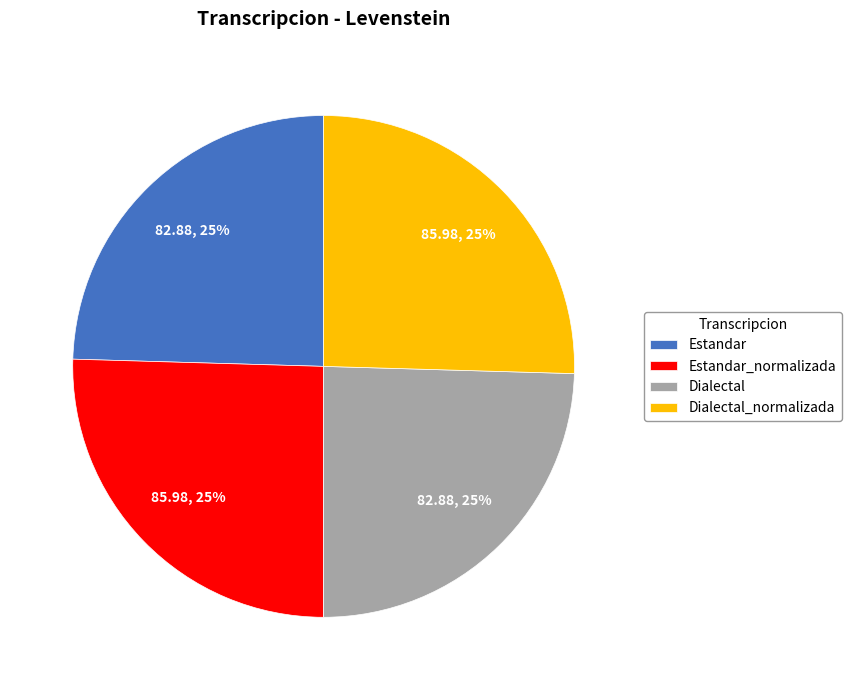

The Estandar_normalizada slice represents 14% of the pie. True or false?

False